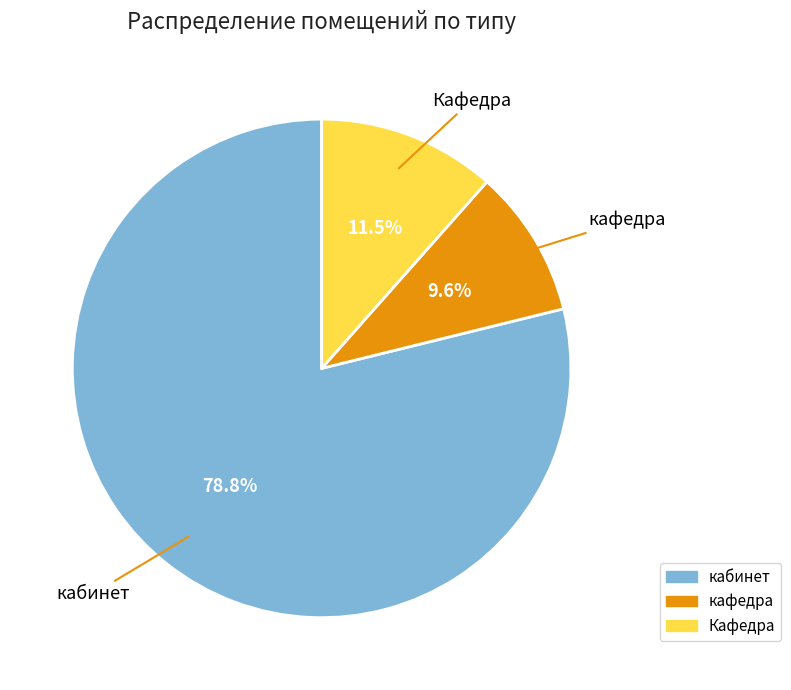

Which has a higher value, Кафедра or кабинет?

кабинет